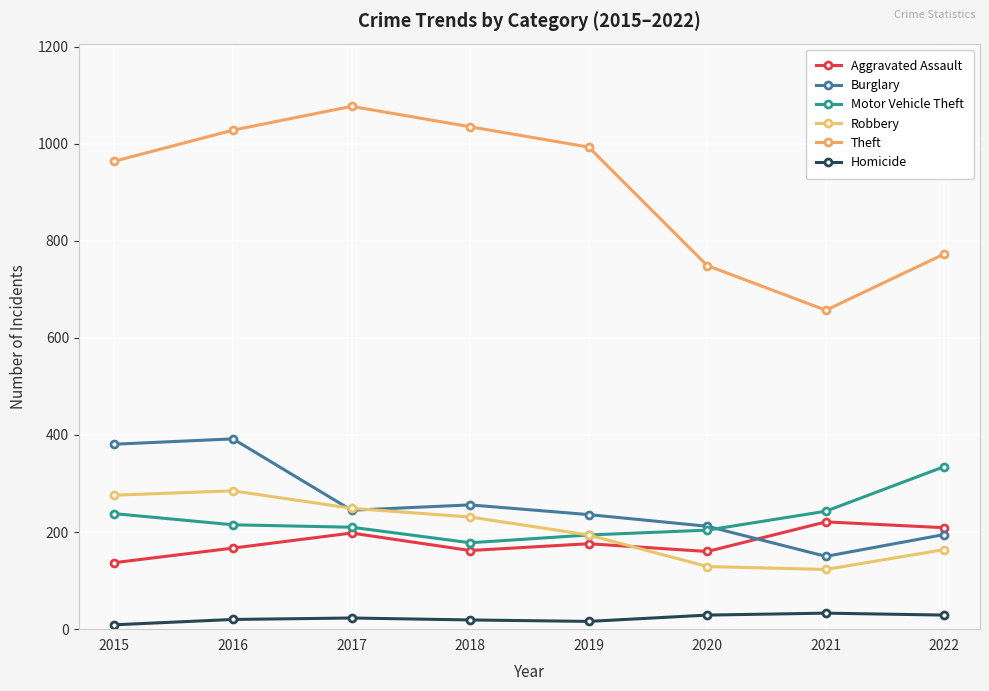

What is the value of the Burglary point at the 5th from the left?

236